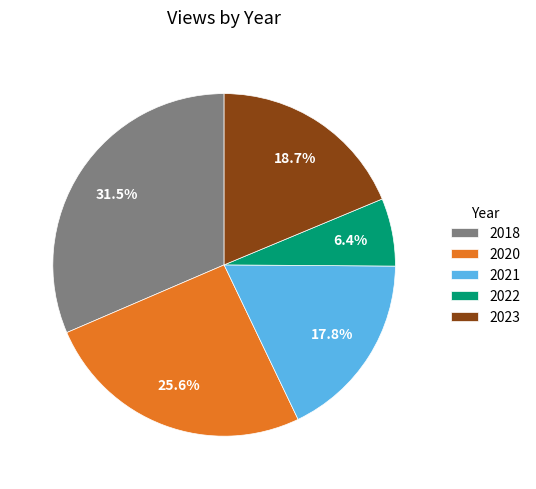

Approximately how many times larger is the value at 2020 compared to 2018?

0.8